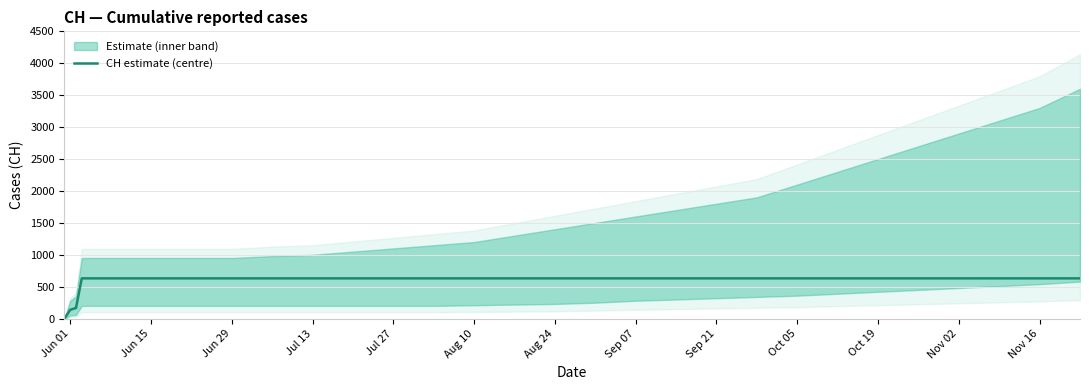

What is the sum of all values?

17343